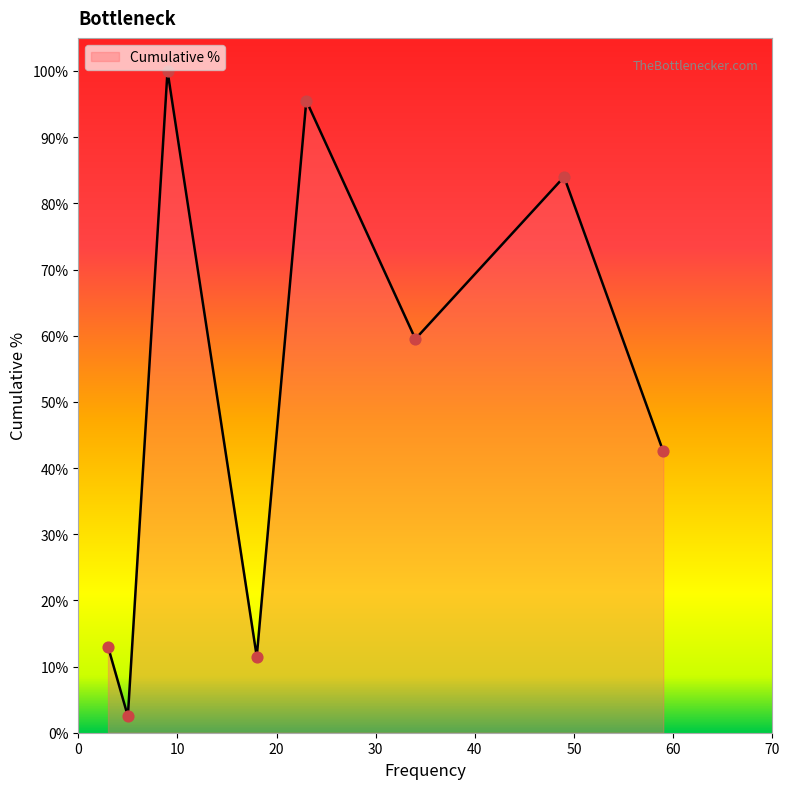

How many interior local valleys (lower than both neighbors) does the data have?

3